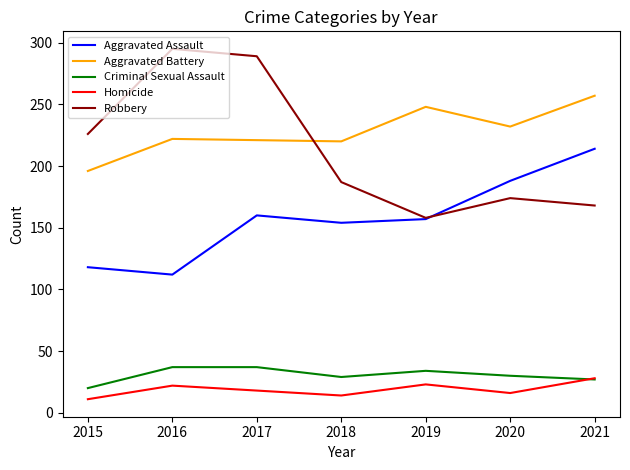

Between 2017 and 2019, which series saw the biggest shift?

Robbery